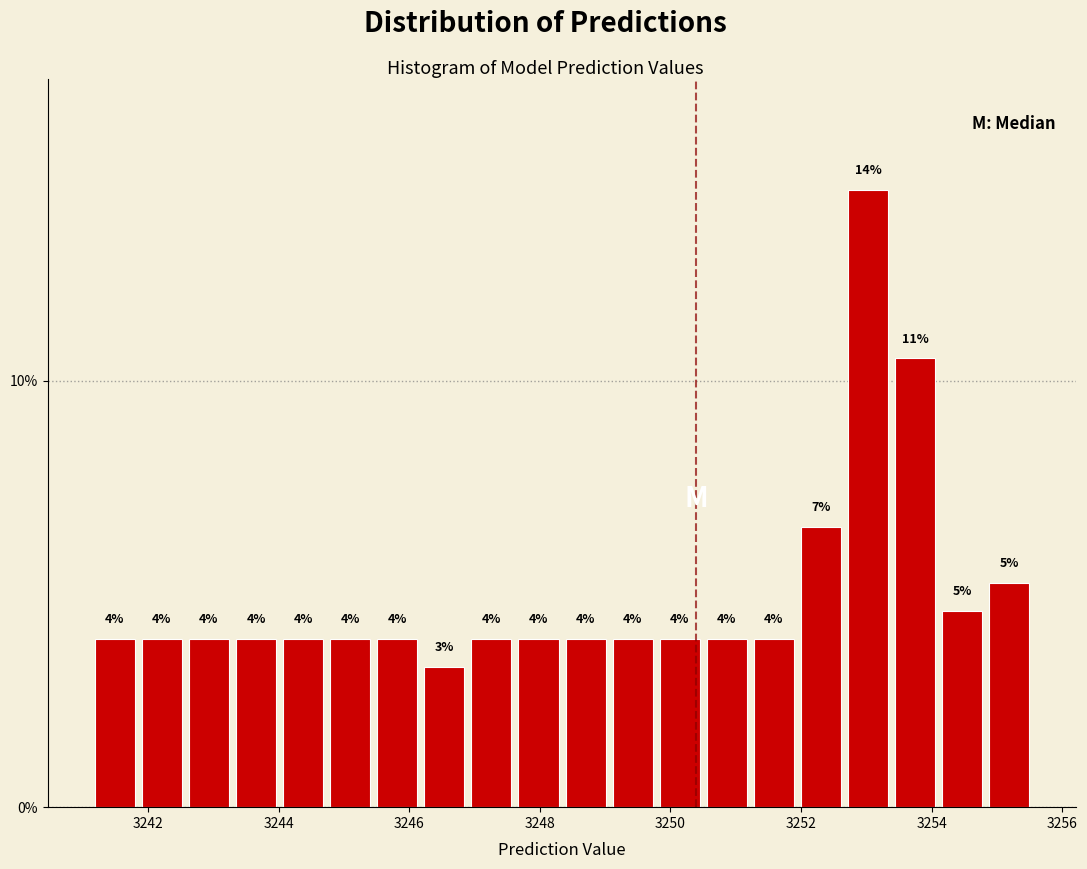

Around what value on the x-axis is the tallest bar? Give the approximate position of its centre, as read against the axis.

3253.0